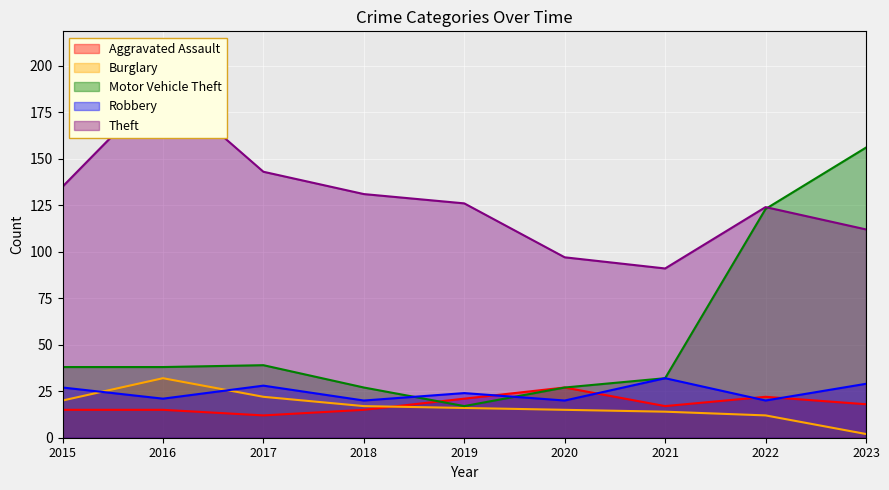

Is the value of Aggravated Assault at 2023 greater than the value of Theft at 2020?

No